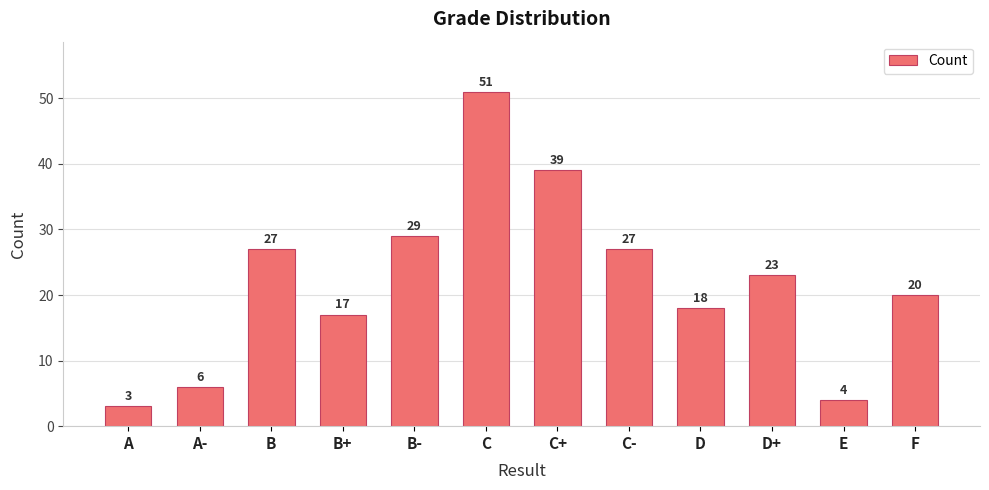

Where does the data first go above 23?

B